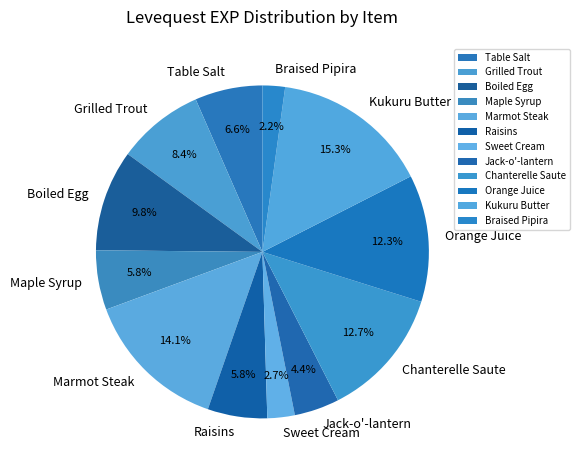

Does any single category account for the majority?

No